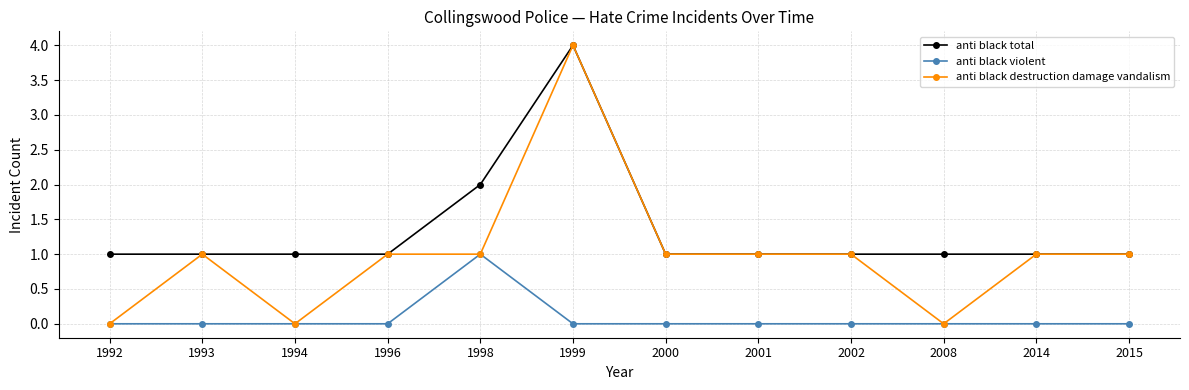

True or false: anti black violent and anti black total cross at least once.

False